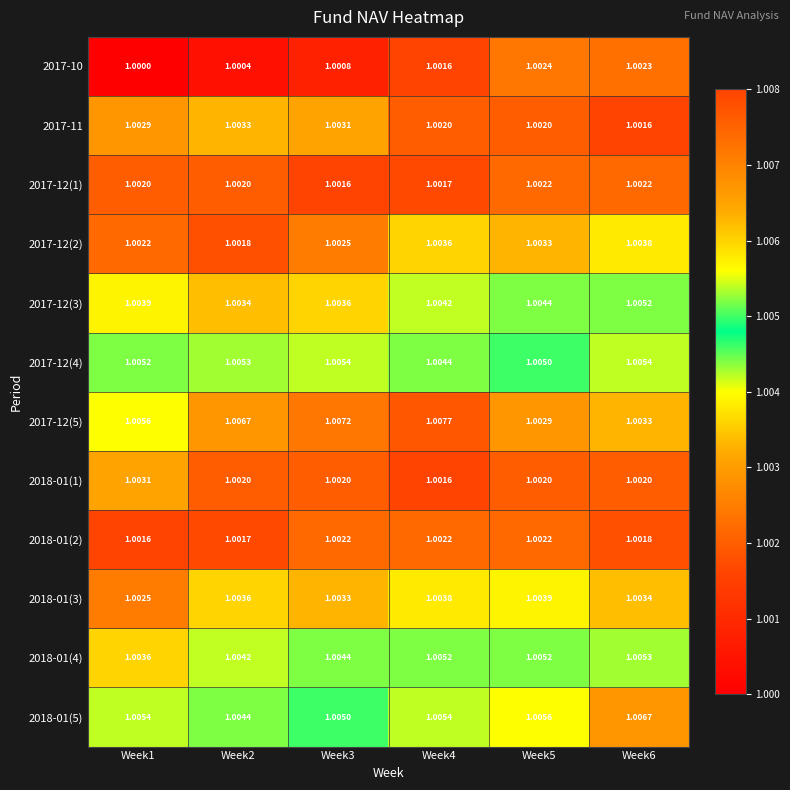

Is the value of 2017-12(4) at Week1 greater than the value of 2018-01(1) at Week3?

Yes